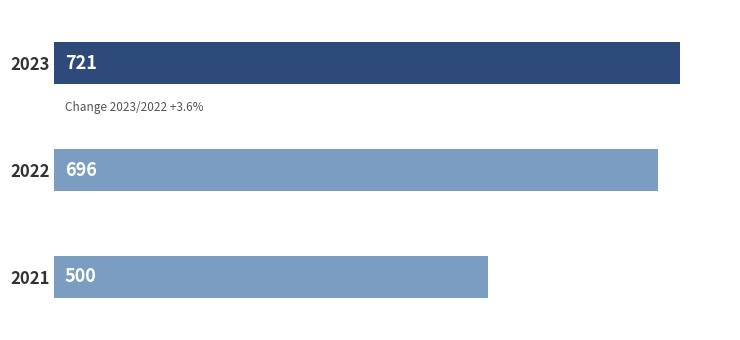

What is the greatest value displayed?

721